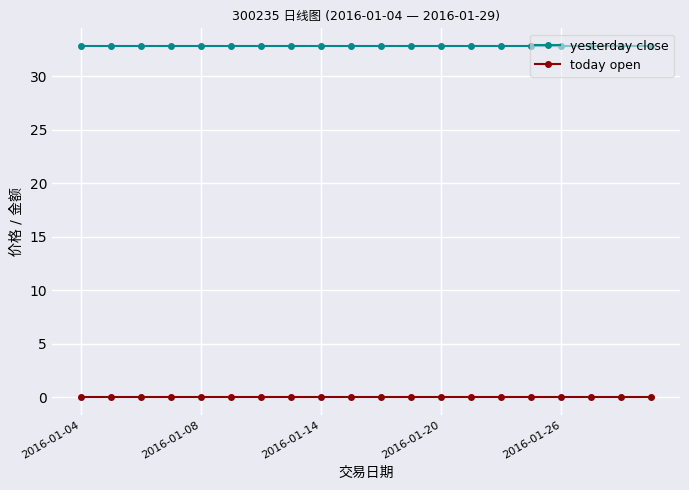

What is the value of the yesterday close point at the 18th from the left?

32.8